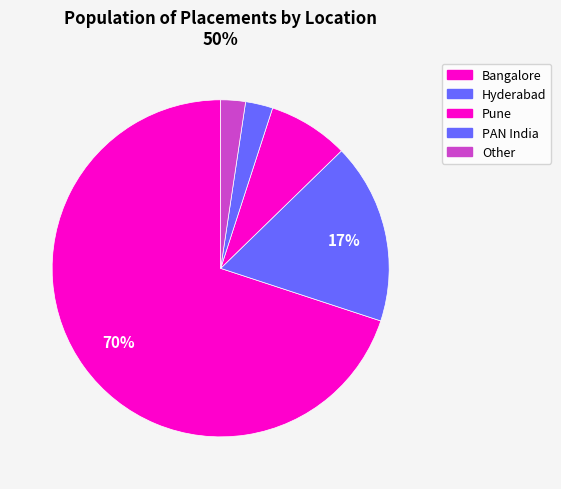

To the nearest percent, what is the average slice percentage?

20%